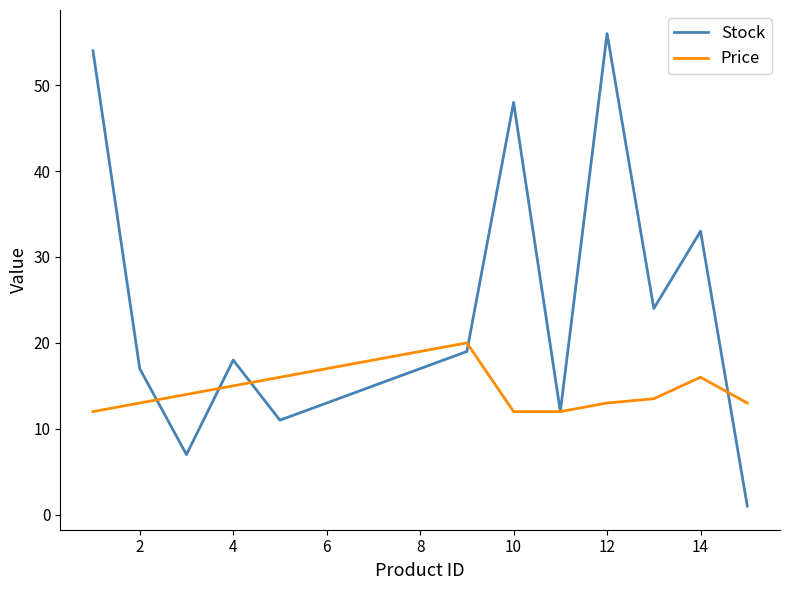

Rank the series by their maximum value, from lowest to highest.

Price, Stock